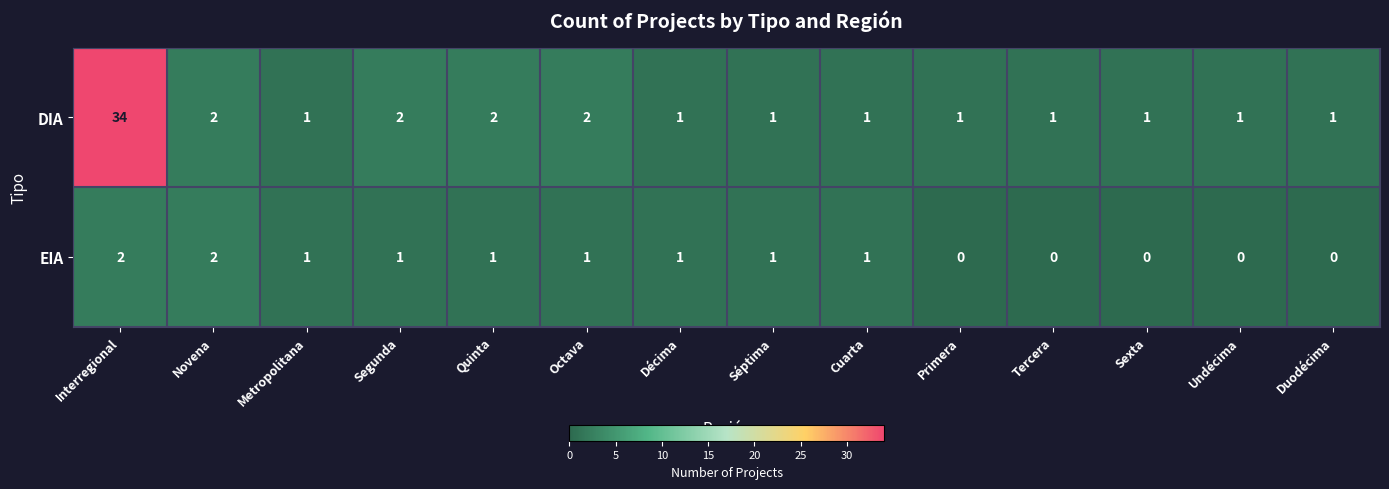

Reading right to left, list all the values displayed in this chart.

DIA: 1	1	1	1	1	1	1	1	2	2	2	1	2	34
EIA: 0	0	0	0	0	1	1	1	1	1	1	1	2	2